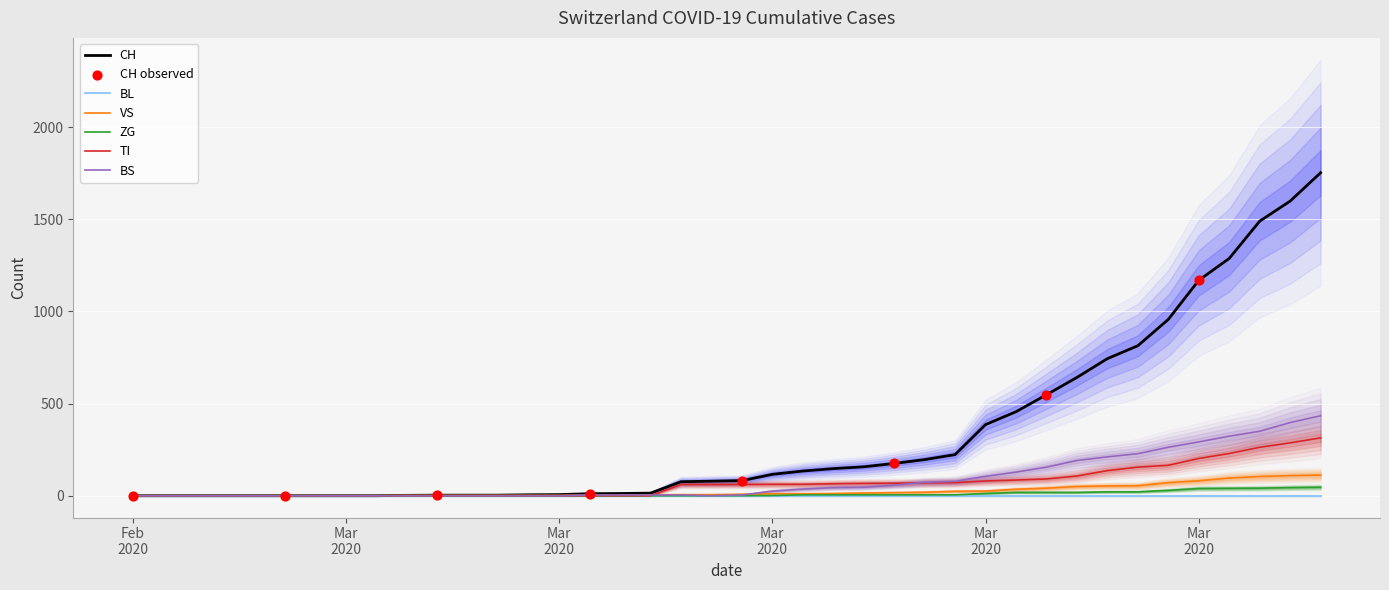

Which series has the widest spread of Y values?

CH